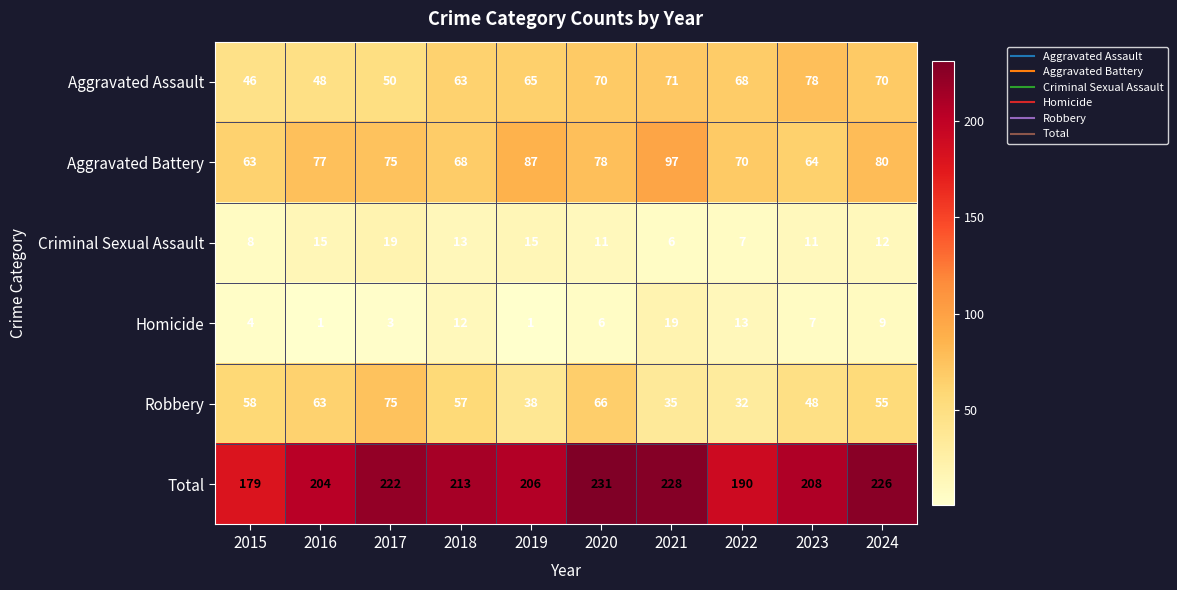

The Criminal Sexual Assault series shows 15 at 2019. True or false?

True